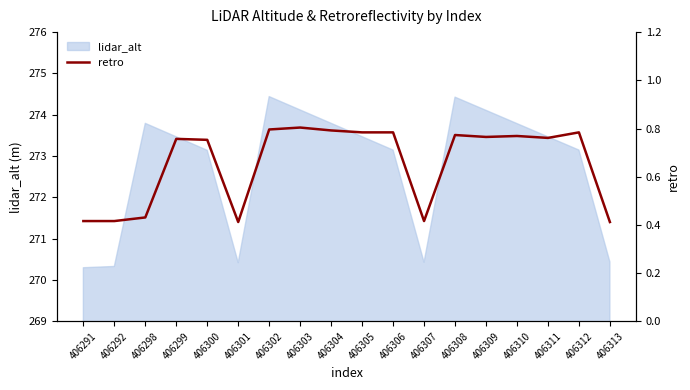

Is it true that the value at 406306 is 1.4?

False